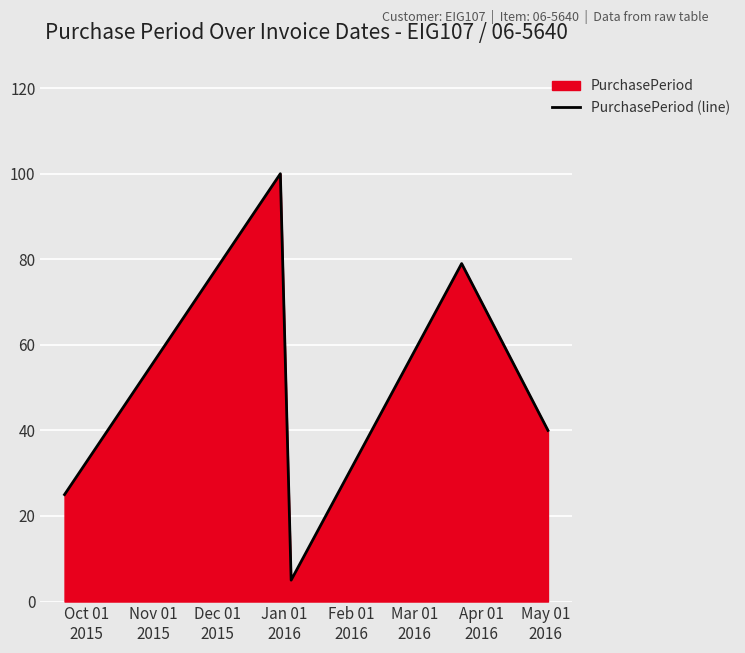

What is the sum of all values?

249